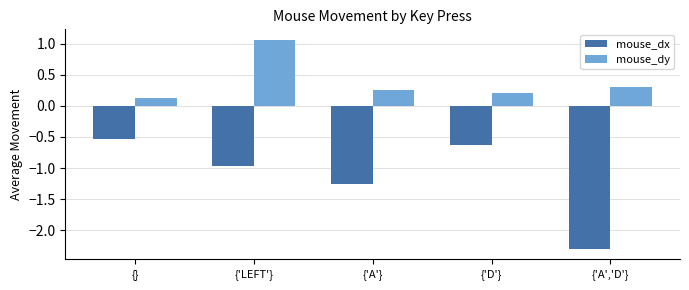

Rank the series by their maximum value, from highest to lowest.

mouse_dy, mouse_dx